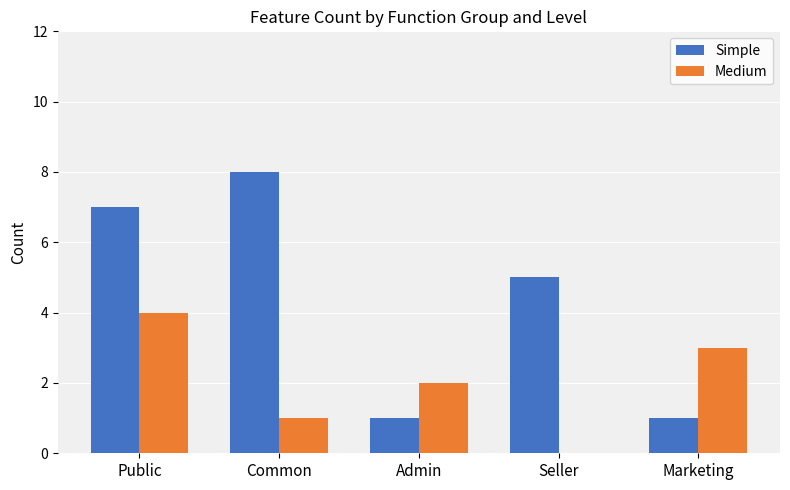

What is the sum of the Simple values at Seller and Public?

12